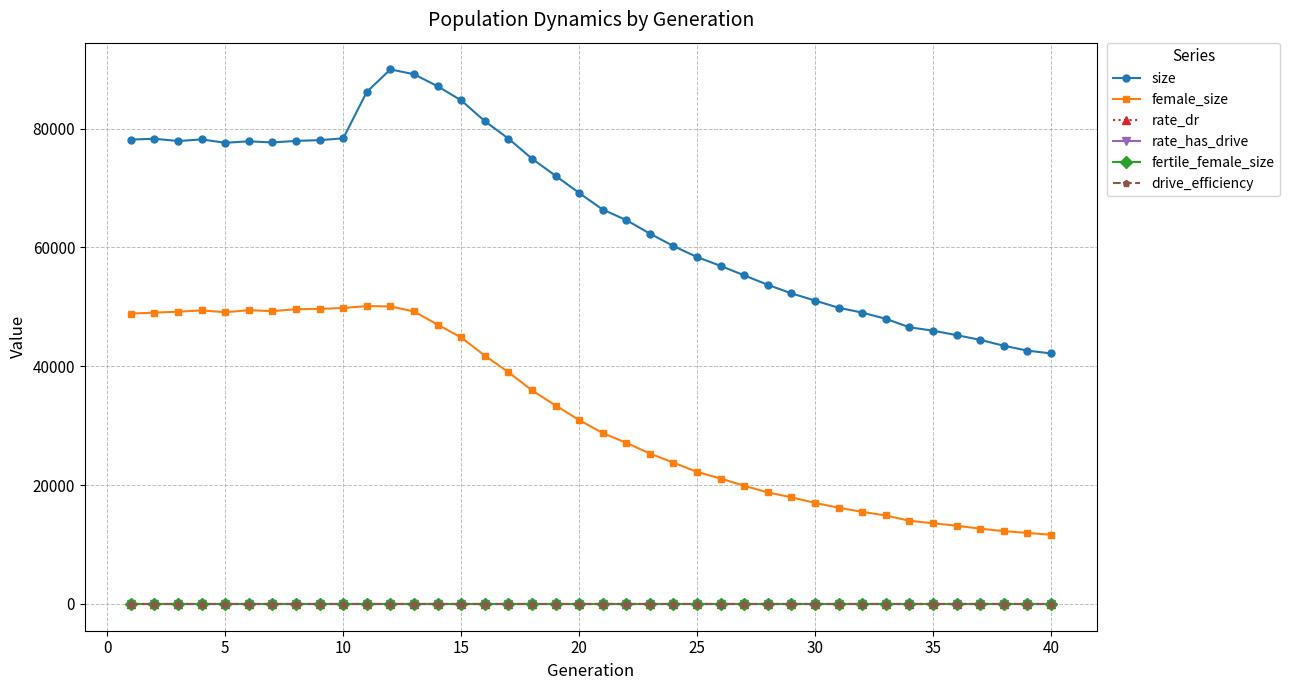

True or false: female_size and rate_has_drive intersect in this chart.

False